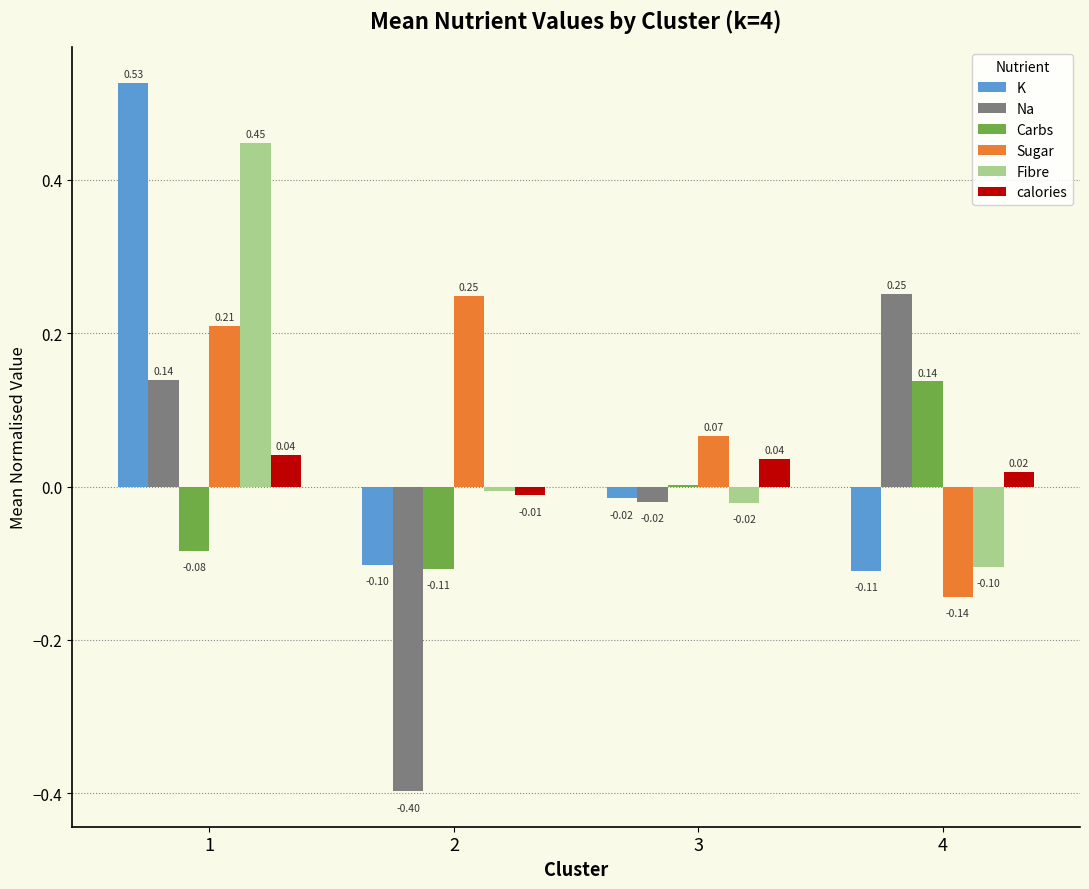

Between 1 and 3, which series saw the biggest shift?

K